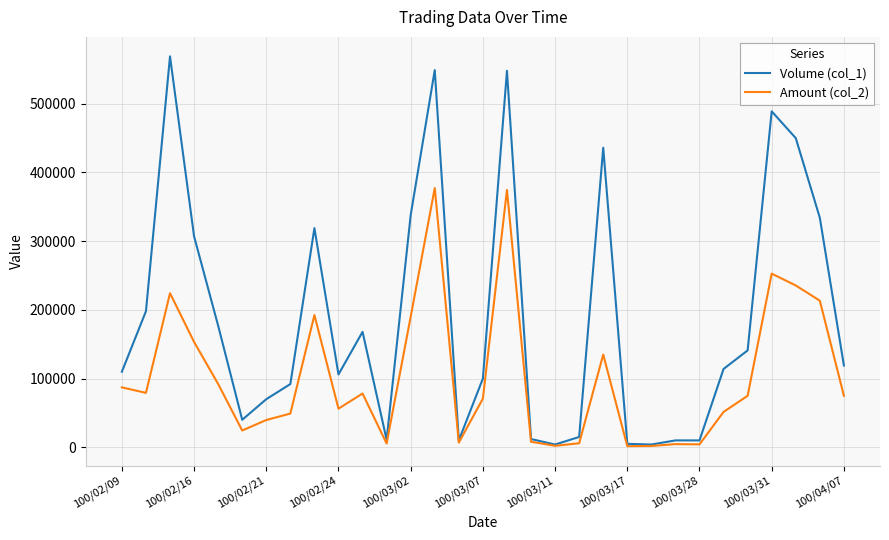

Rank the series by their average value, from lowest to highest.

Amount (col_2), Volume (col_1)